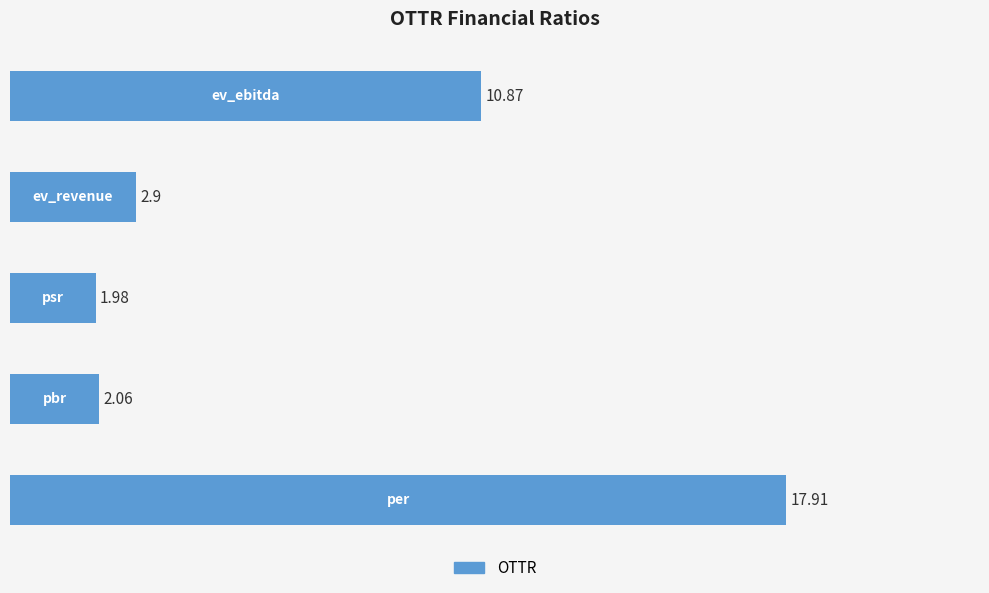

How many bars are there in total?

5